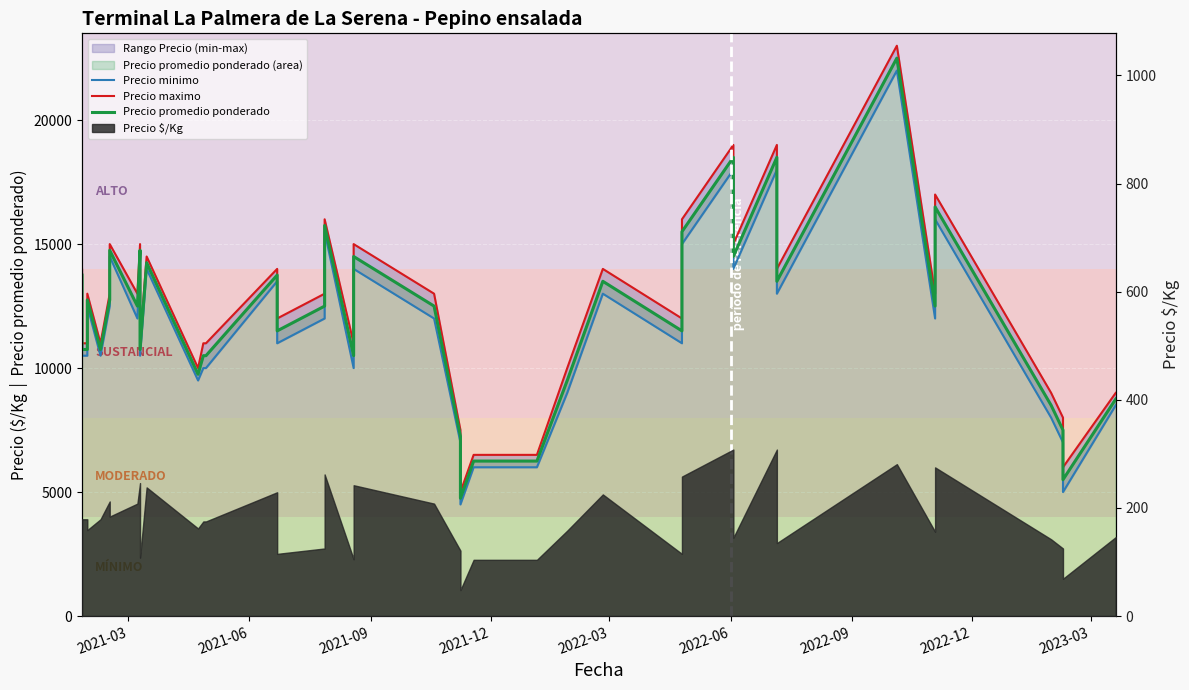

True or false: Precio maximo and Precio promedio ponderado cross at least once.

False